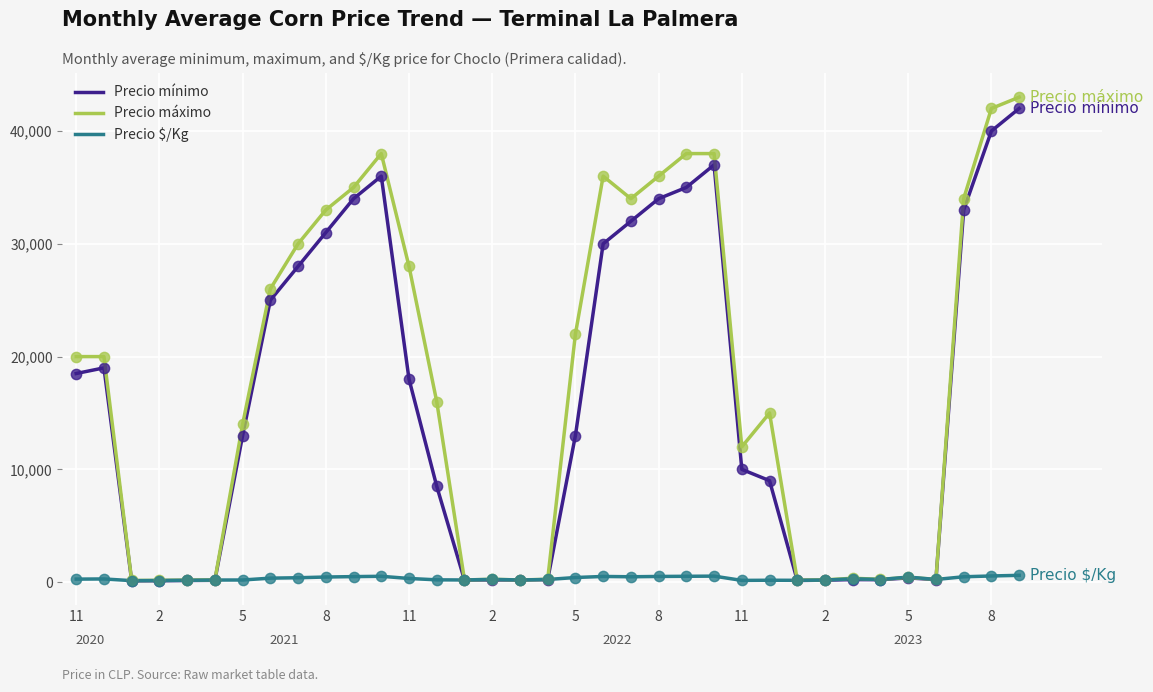

What is the maximum value shown in the chart?

43000